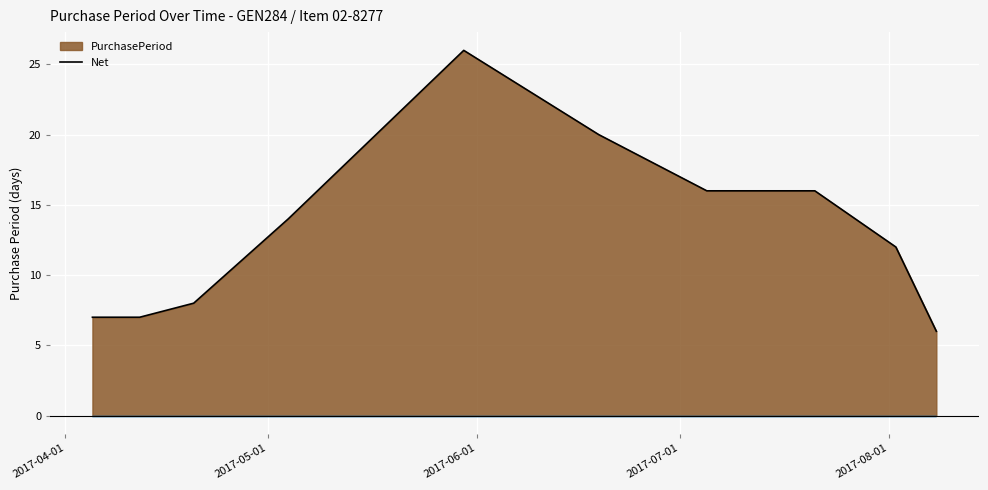

What is the difference between the maximum and minimum values?

20